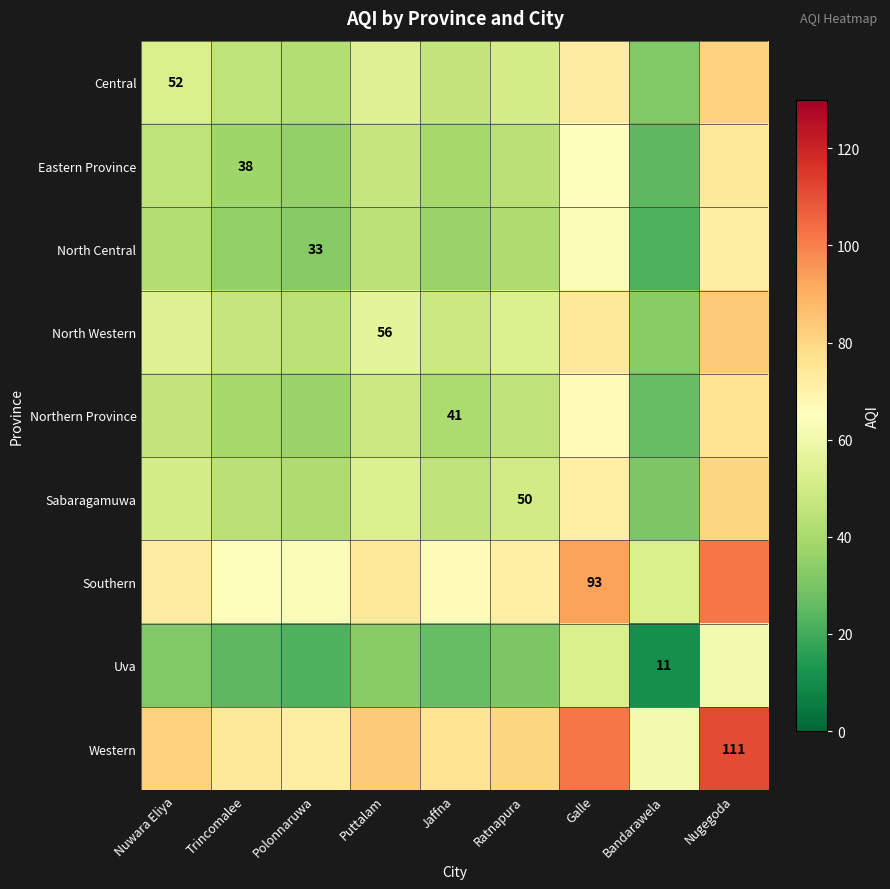

At how many categories does at least one series exceed 87?

2